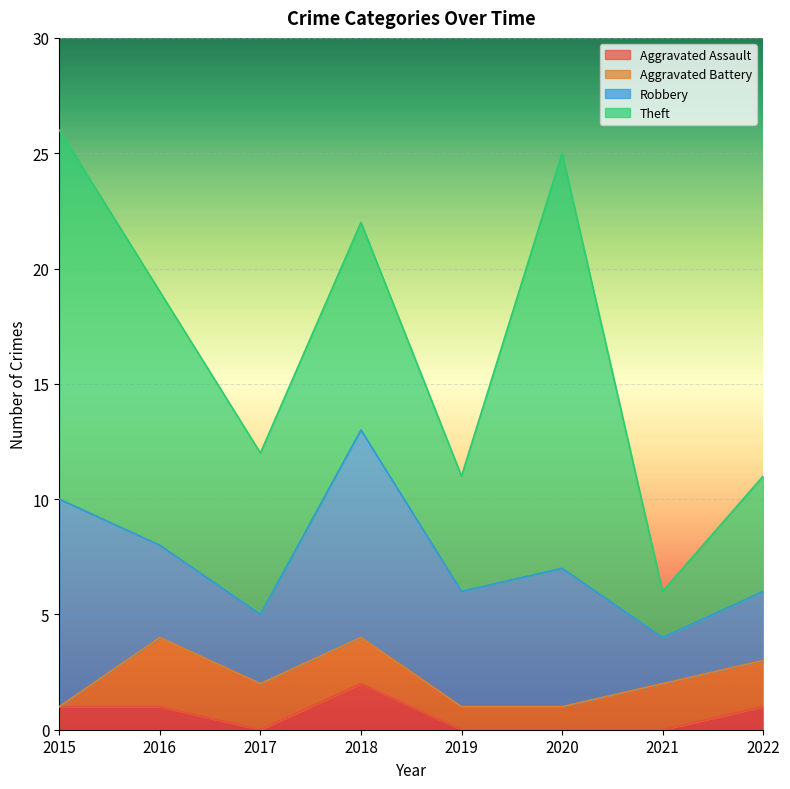

What value does the Aggravated Battery series have at 2016?

3